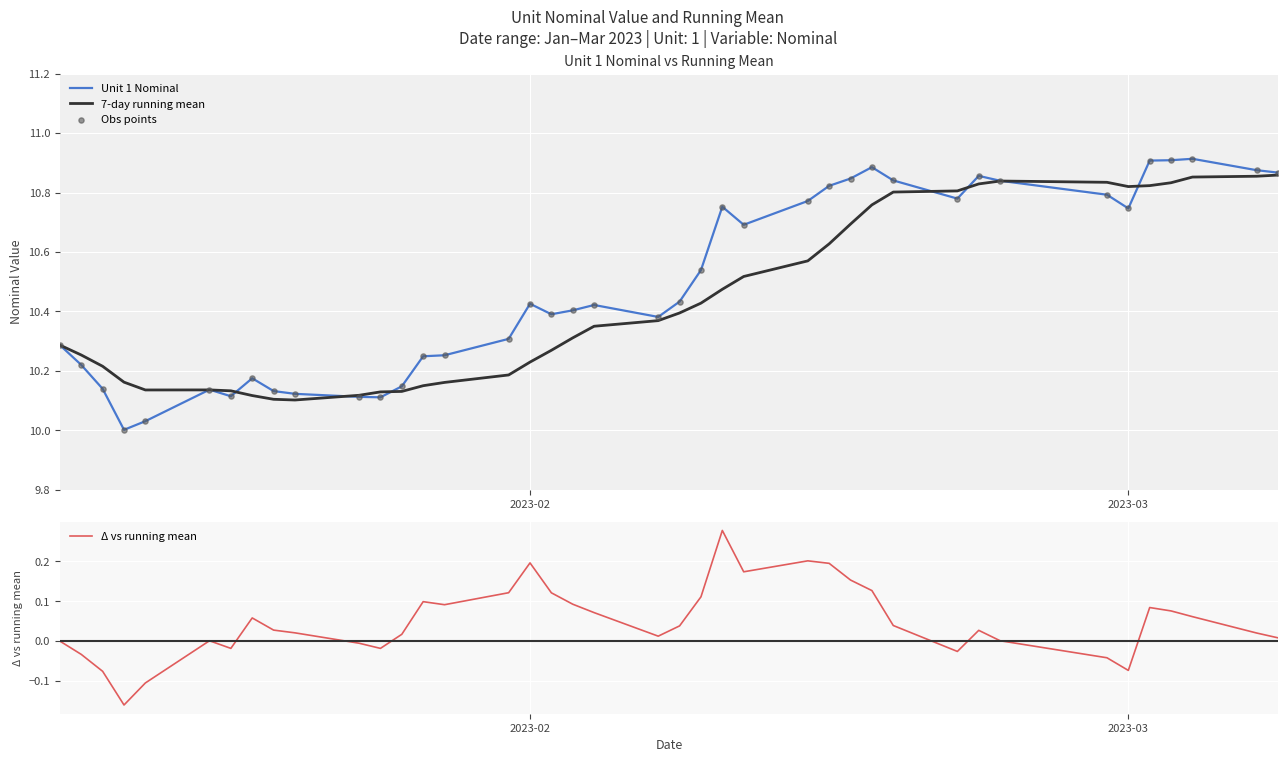

At how many categories does at least one series exceed 6?

40